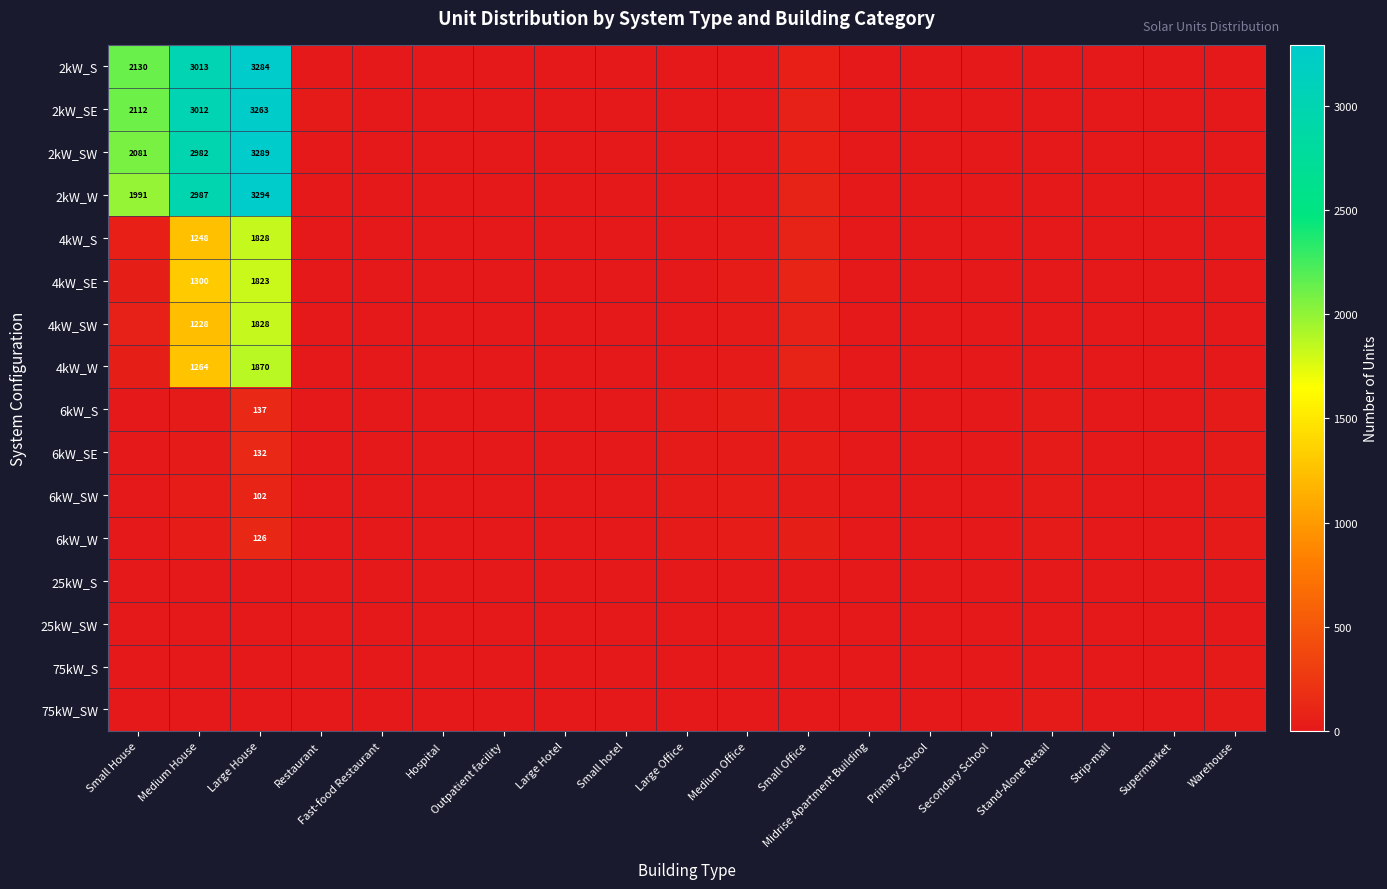

True or false: 4kW_SW has a value of 1228 at Medium House.

True